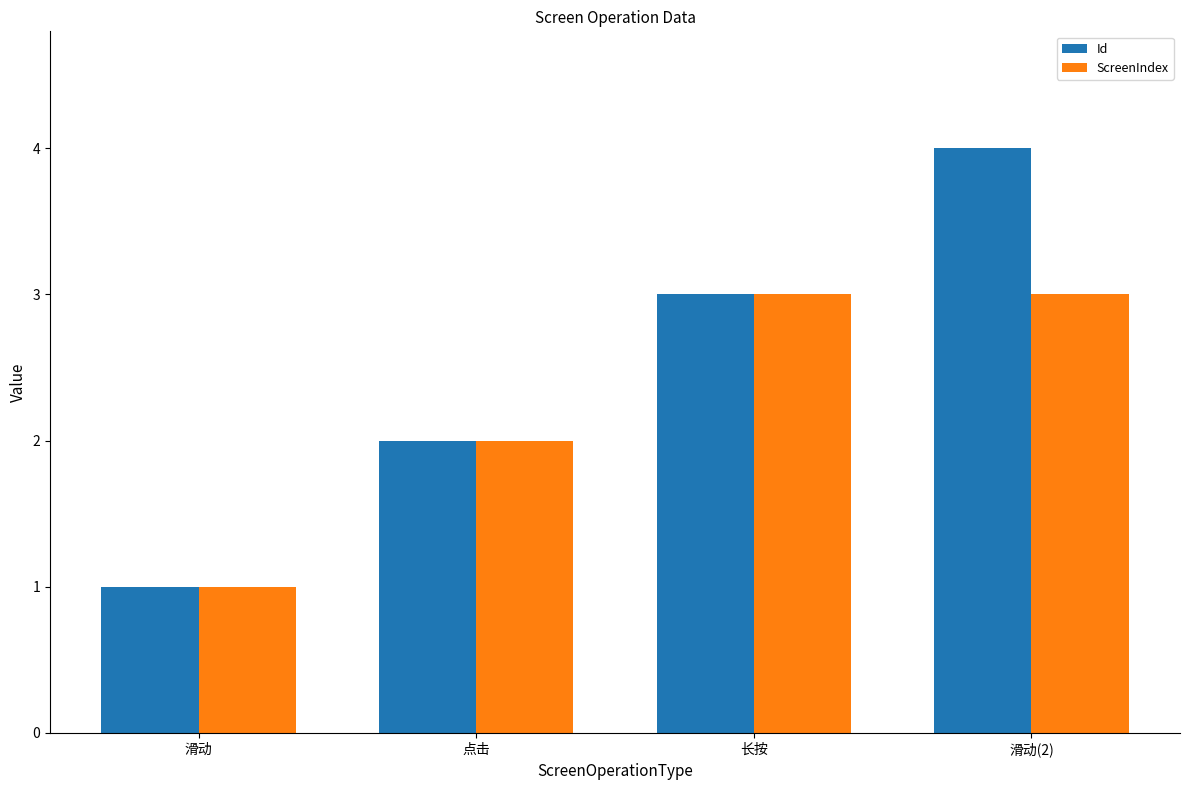

What is the label of the 1st bar from the left?

滑动